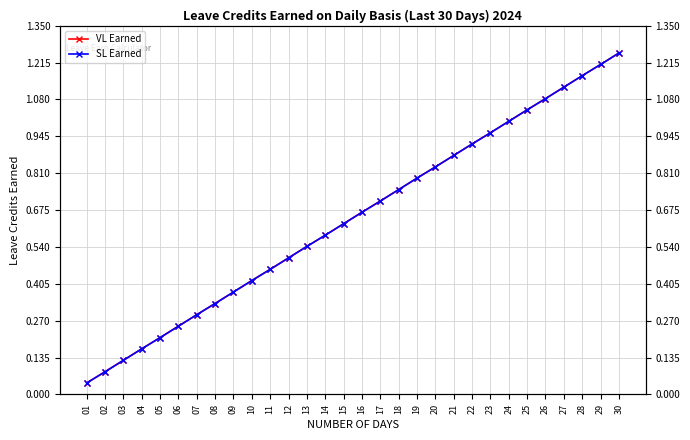

The value of SL Earned at 15 is 0.6. True or false?

True